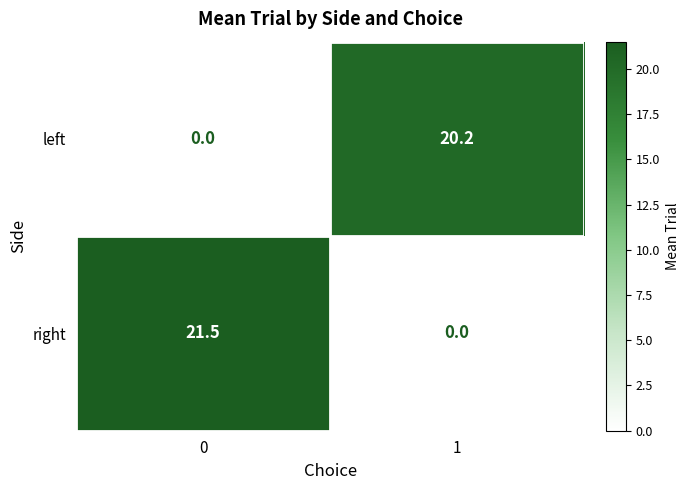

Which series has the largest total across all categories?

right